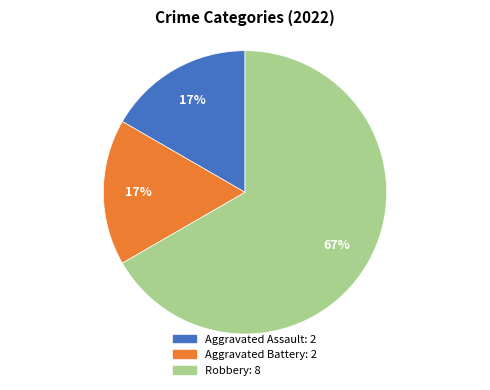

Which has a higher value, Aggravated Assault or Robbery?

Robbery